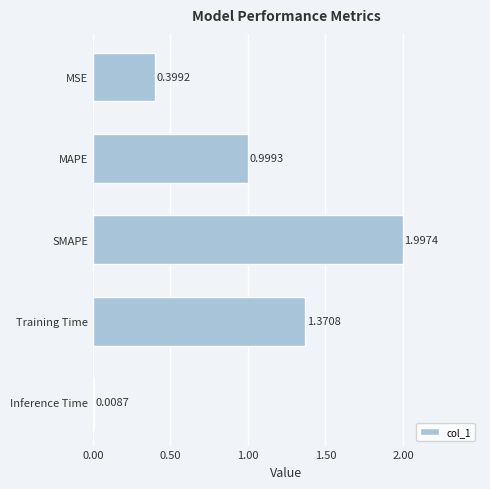

Count the number of categories in the chart.

5